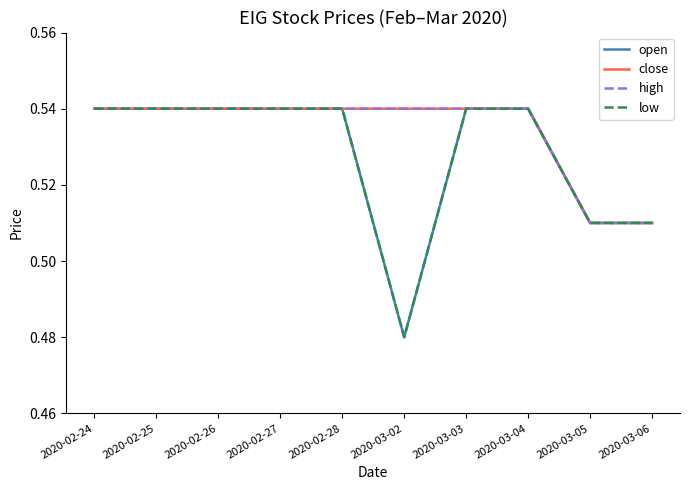

What is the minimum value for open?

0.5